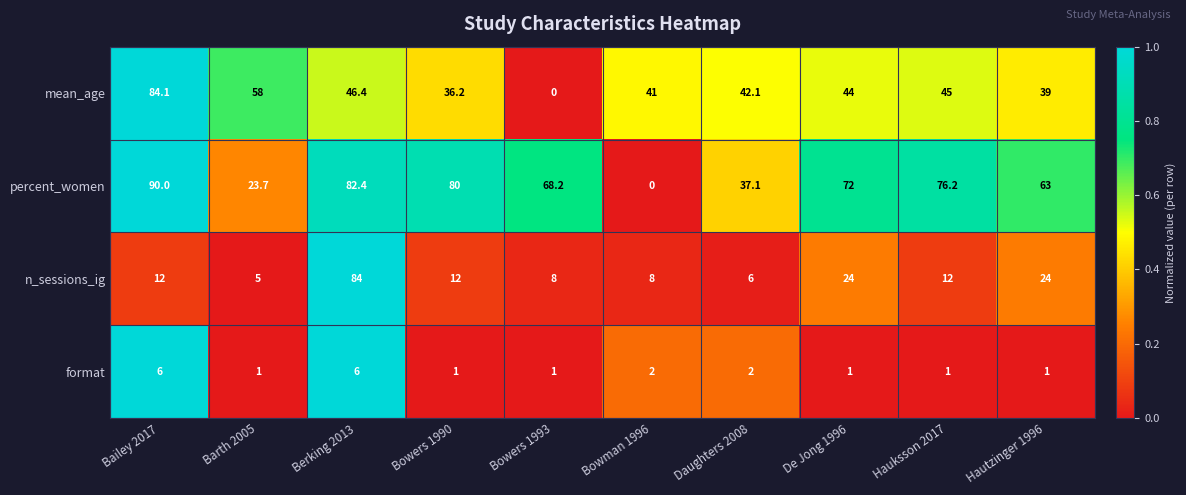

What is the difference between the maximum and second lowest values in the n_sessions_ig series?

78.0